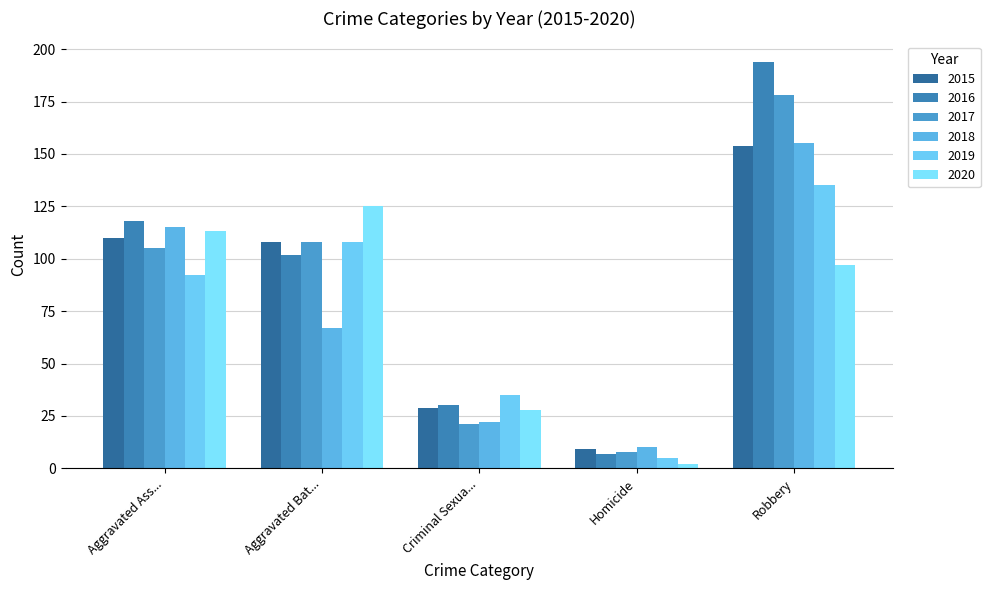

What is the difference between the maximum and minimum values in the 2017 series?

170